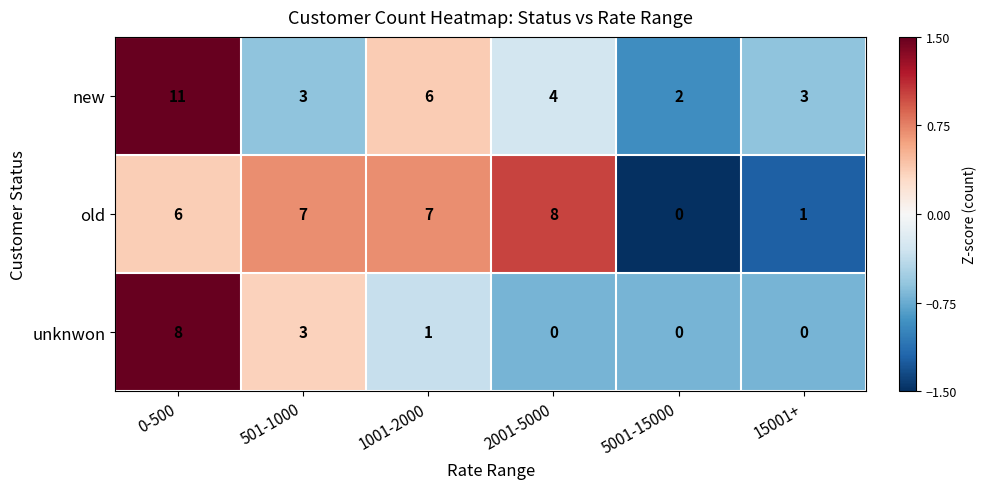

The value of old at 2001-5000 is 12. True or false?

False